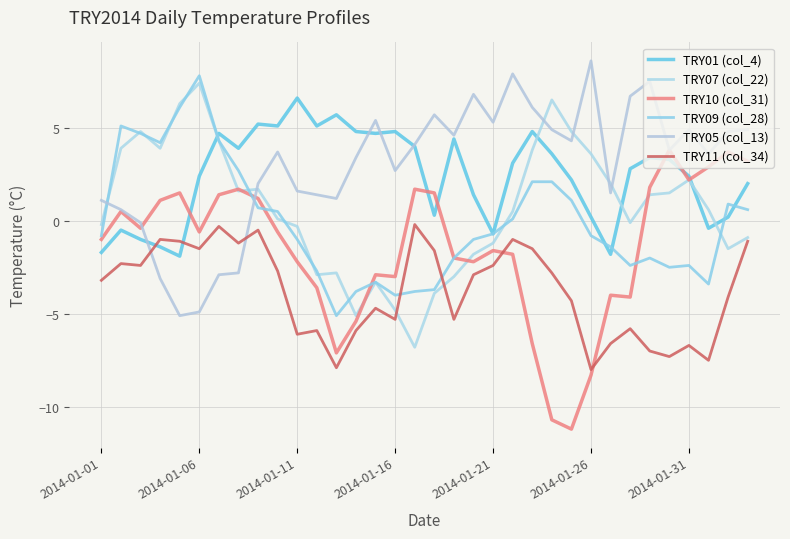

What is the greatest value displayed?

8.6